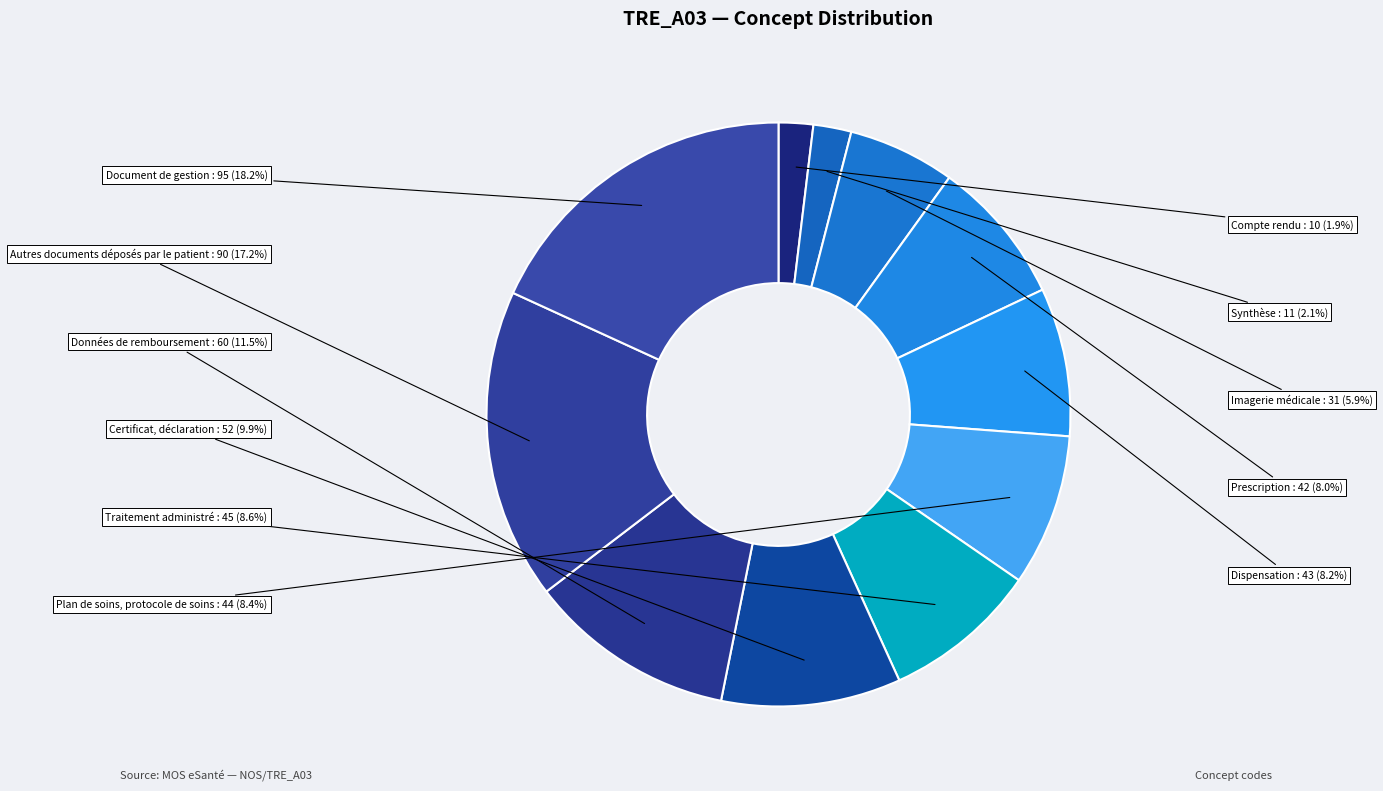

What is the largest slice in the pie chart?

Document de gestion